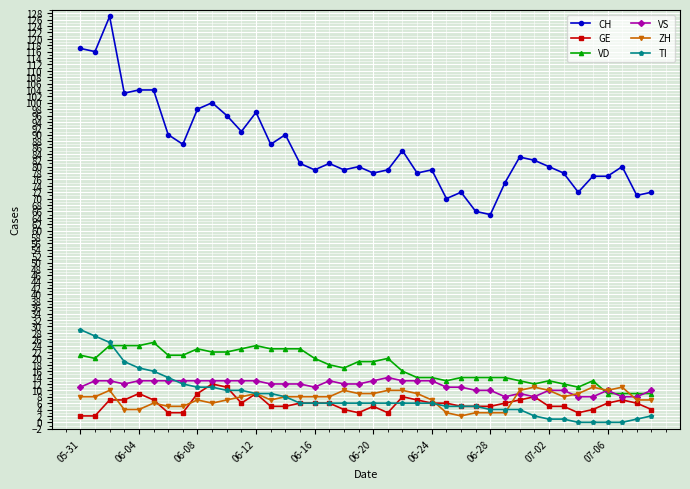

Which series has the widest spread of values?

CH